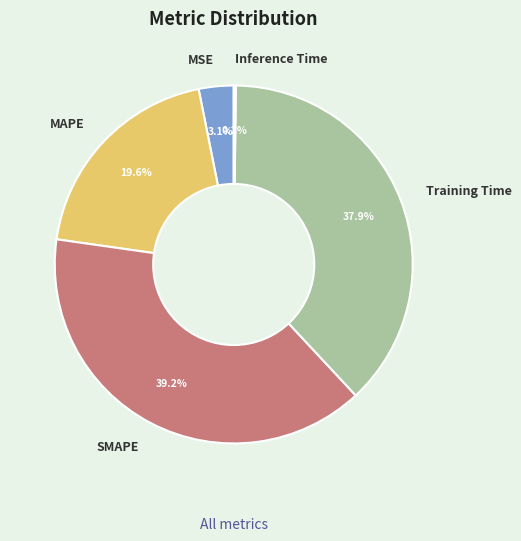

Is there any slice that represents more than half of the pie?

No